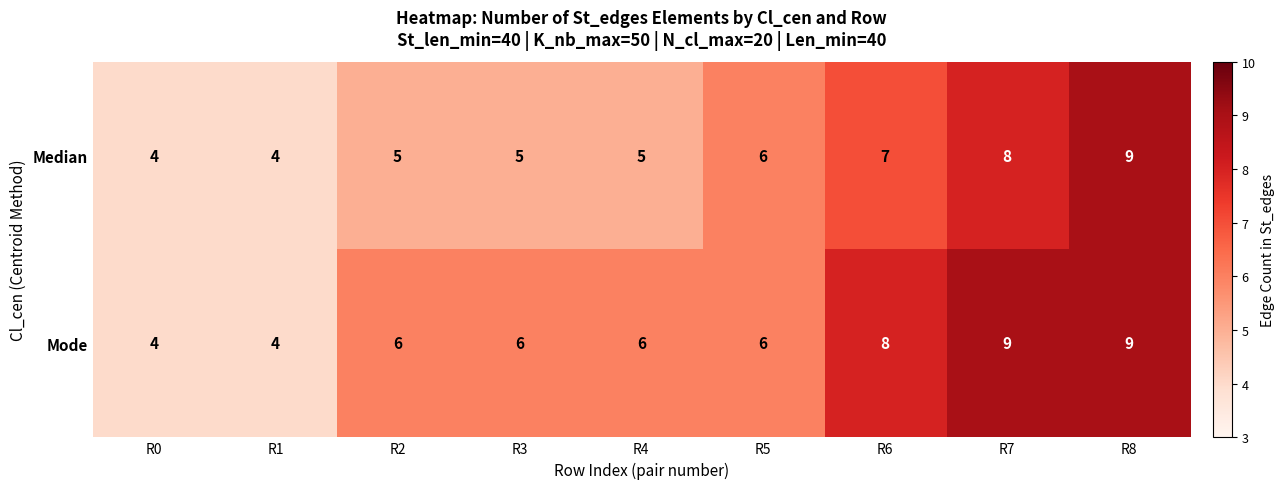

Reading right to left, extract all data points from this chart.

Median: R8=9	R7=8	R6=7	R5=6	R4=5	R3=5	R2=5	R1=4	R0=4
Mode: R8=9	R7=9	R6=8	R5=6	R4=6	R3=6	R2=6	R1=4	R0=4